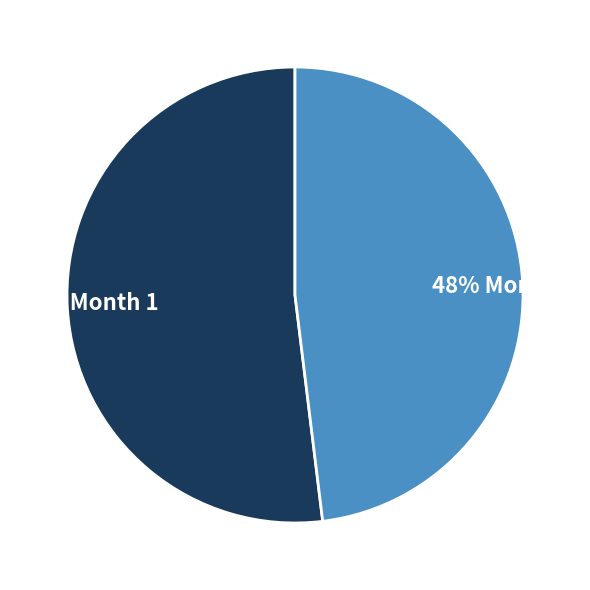

Which slice is the largest?

52% Month 1